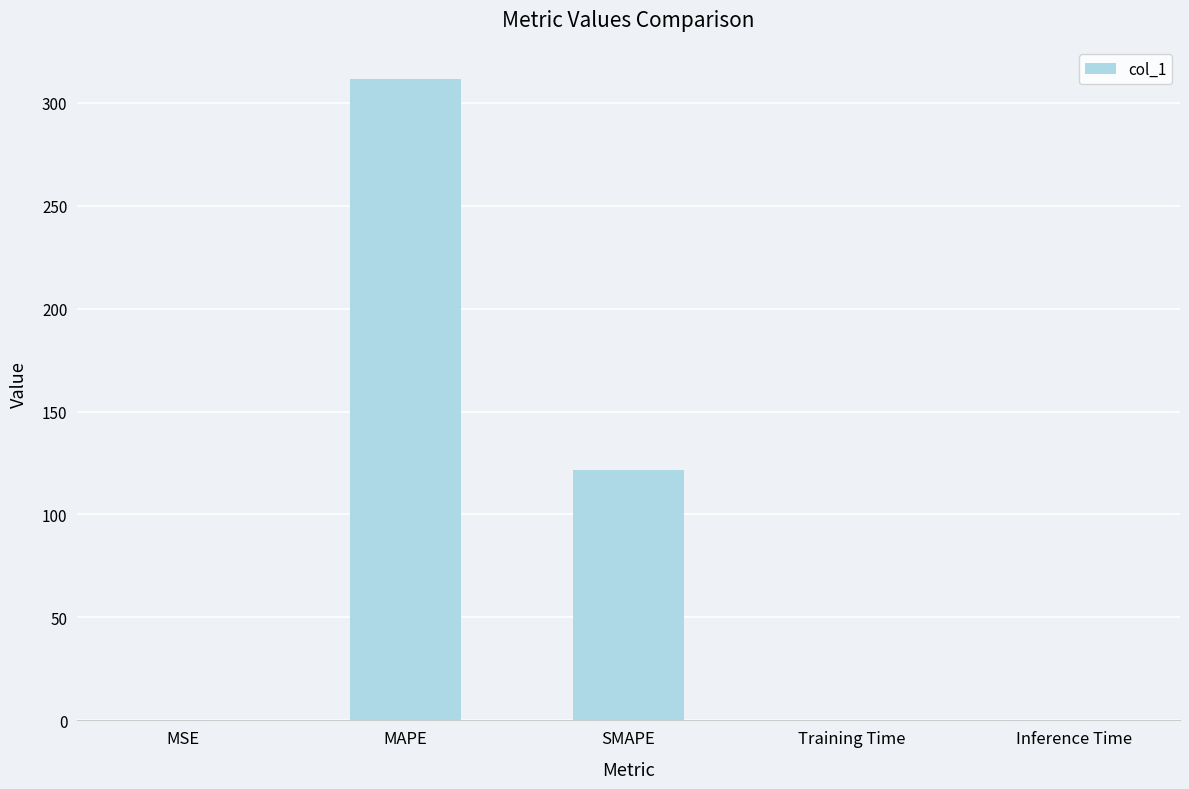

At which label is the value closest to 155?

SMAPE